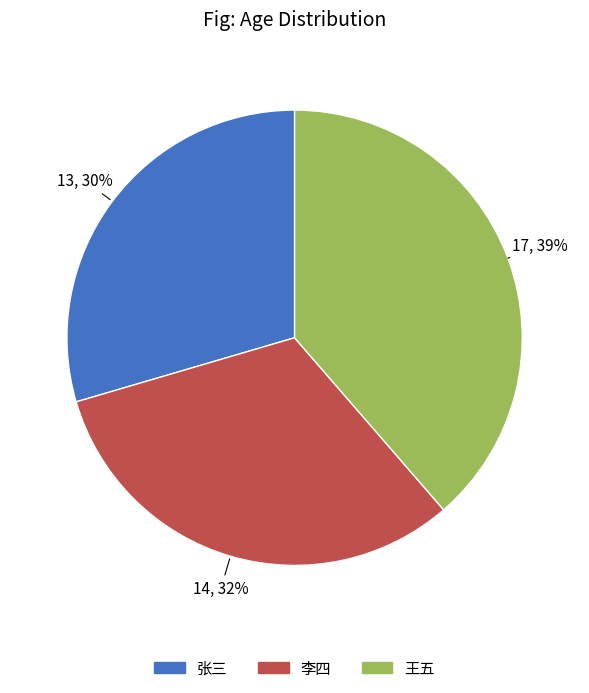

What percentage is the 王五 slice, to the nearest percent?

39%